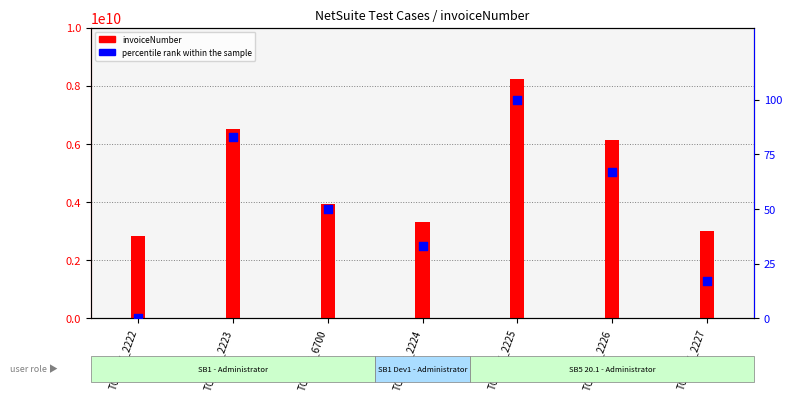

At which category is the sum across all series the highest?

TC_NST_2225